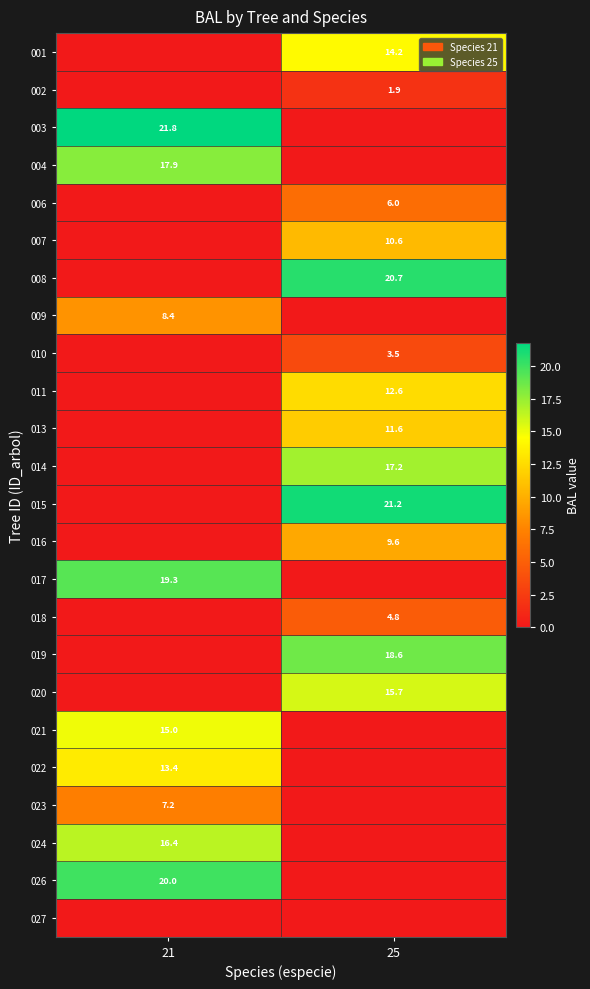

True or false: 024 has a value of 29.5 at 21.

False